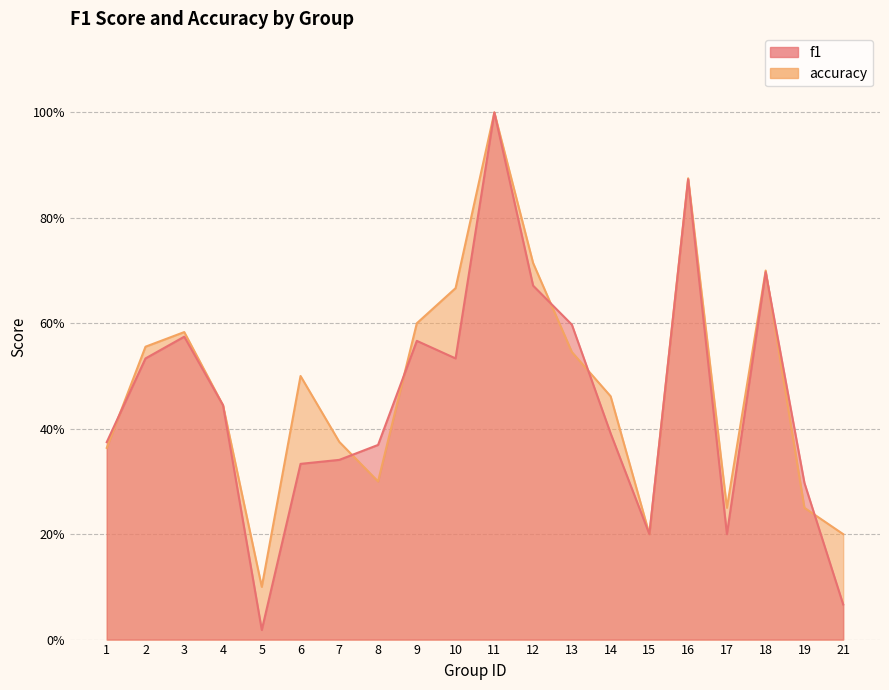

Reading right to left, transcribe all the data shown in this chart.

f1: 0.1	0.3	0.7	0.2	0.9	0.2	0.4	0.6	0.7	1.0	0.5	0.6	0.4	0.3	0.3	0.0	0.4	0.6	0.5	0.4
accuracy: 0.2	0.2	0.7	0.2	0.9	0.2	0.5	0.5	0.7	1.0	0.7	0.6	0.3	0.4	0.5	0.1	0.4	0.6	0.6	0.4